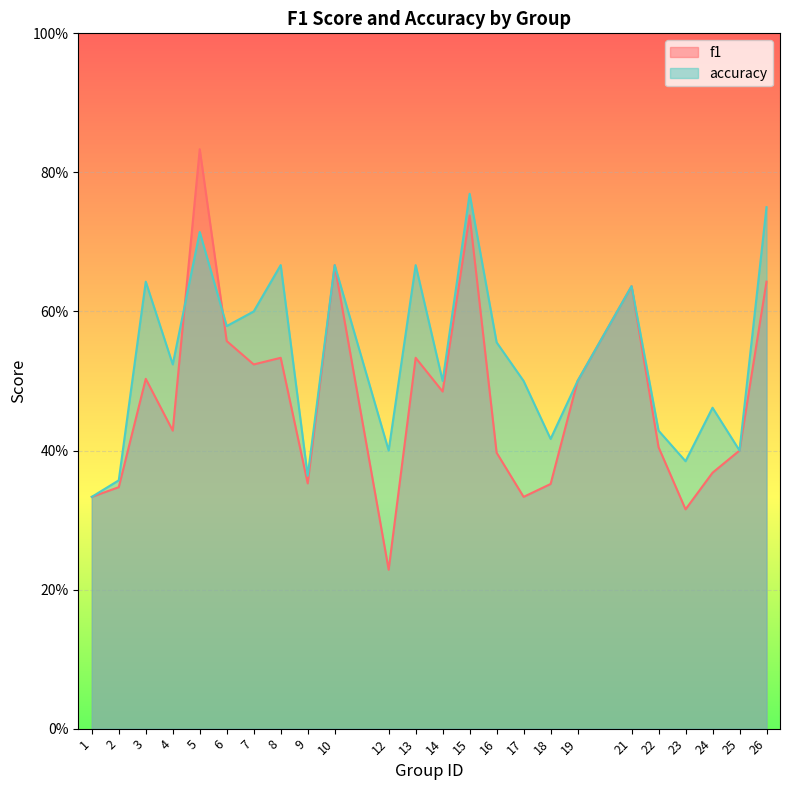

Which label corresponds to the smallest value in the chart?

12